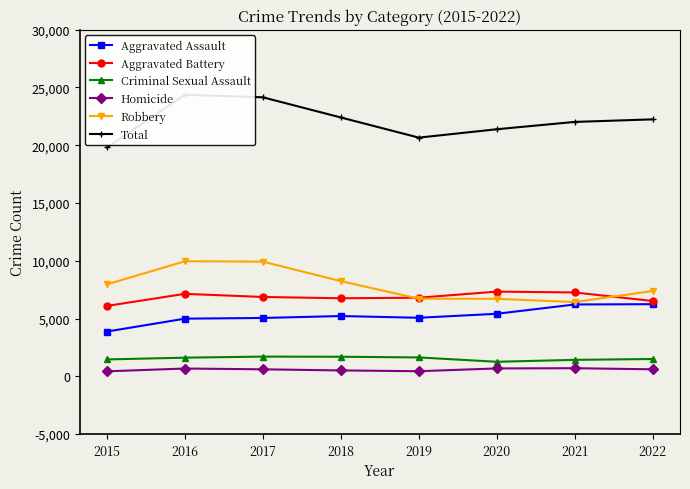

At which category is the sum across all series the highest?

2016